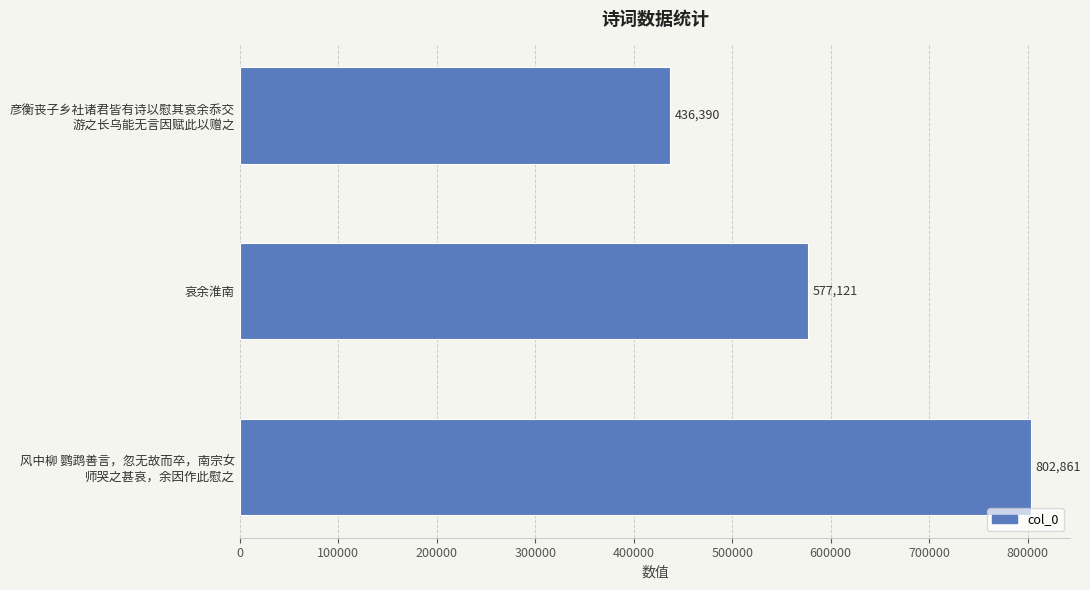

Reading bottom to top, extract all data points from this chart.

802861	577121	436390